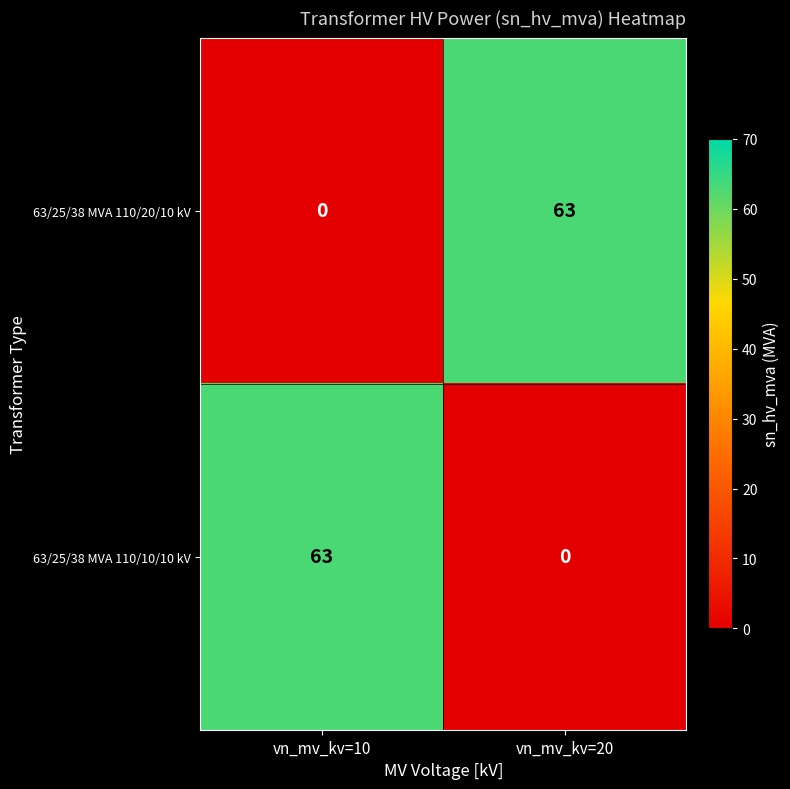

What is the total value across all series at vn_mv_kv=10?

63